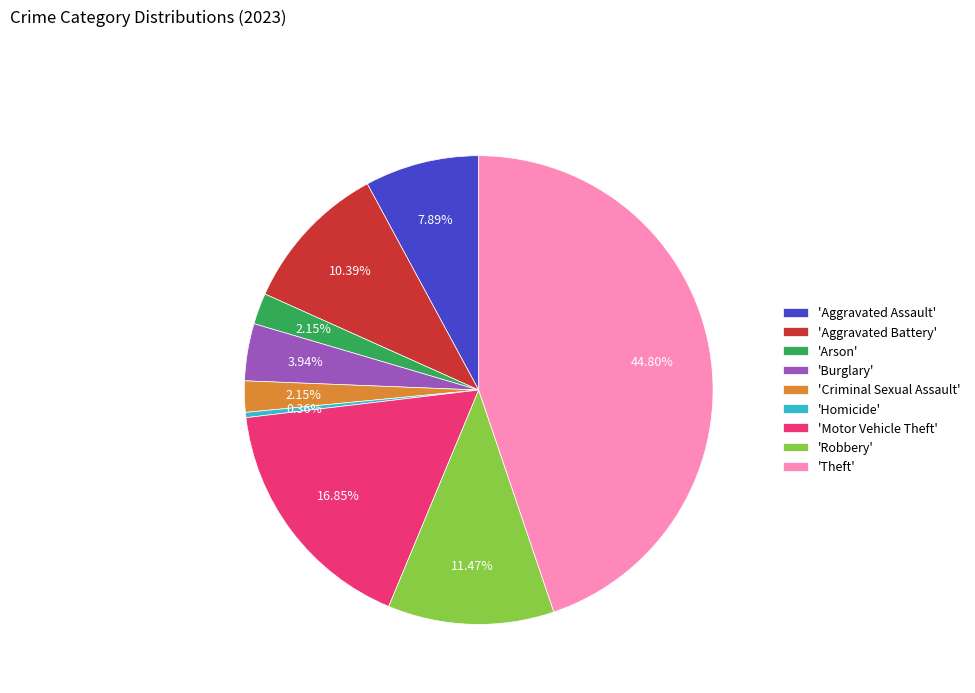

Which slice is the smallest?

'Homicide'